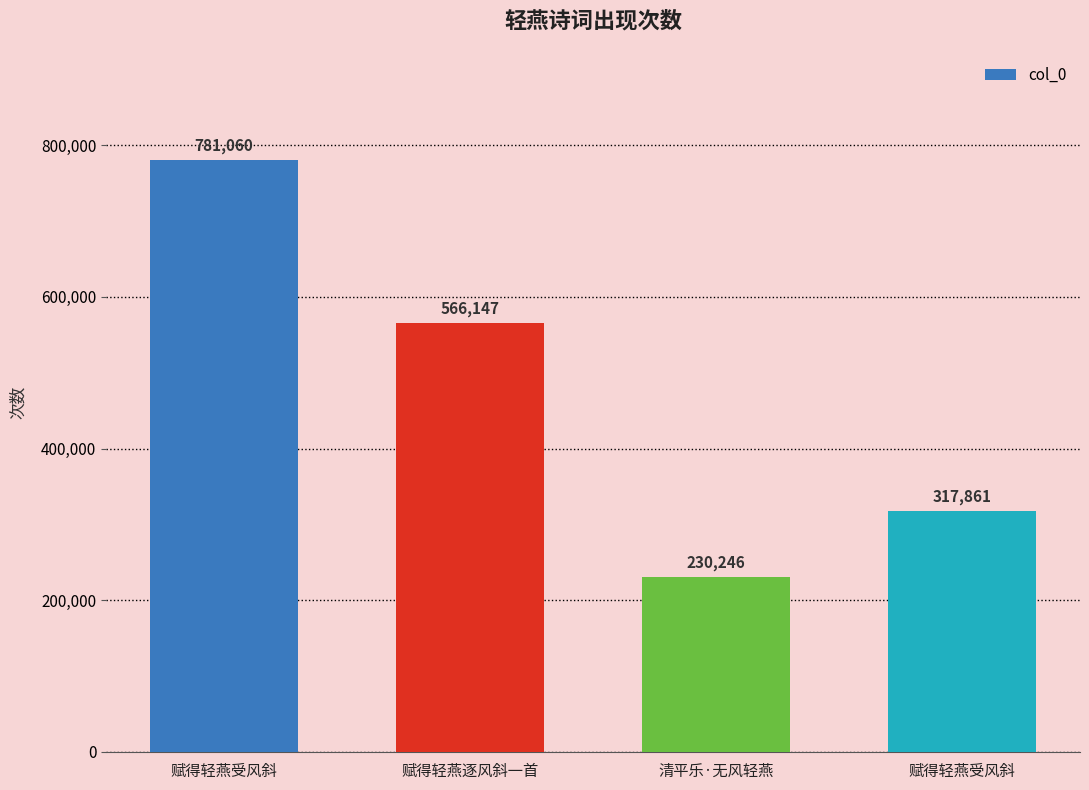

Reading left to right, extract all data points from this chart.

赋得轻燕受风斜=781060	赋得轻燕逐风斜一首=566147	清平乐·无风轻燕=230246	赋得轻燕受风斜=317861